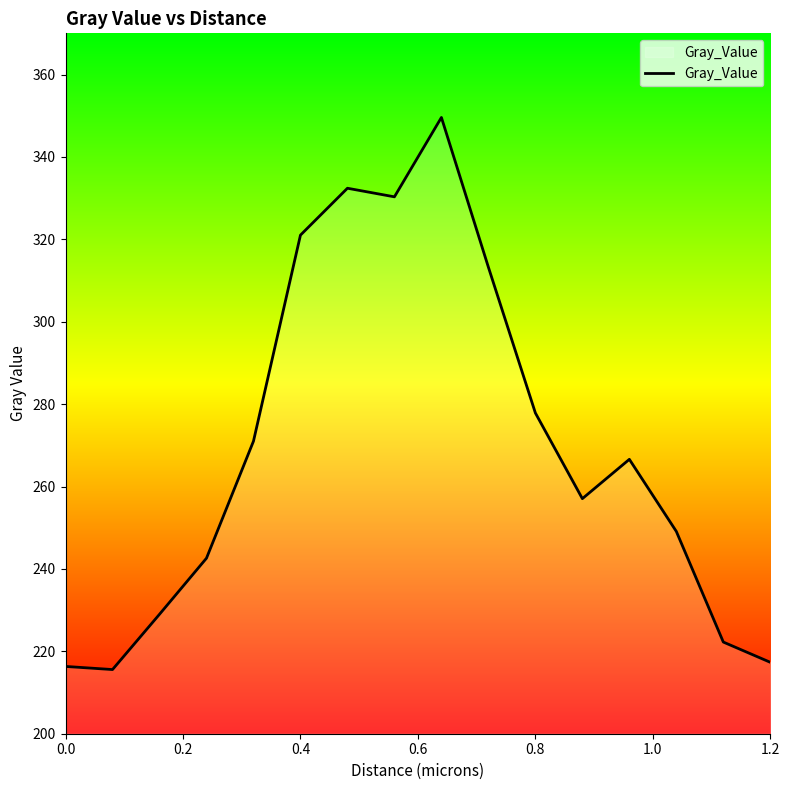

What is the smallest value displayed?

215.6